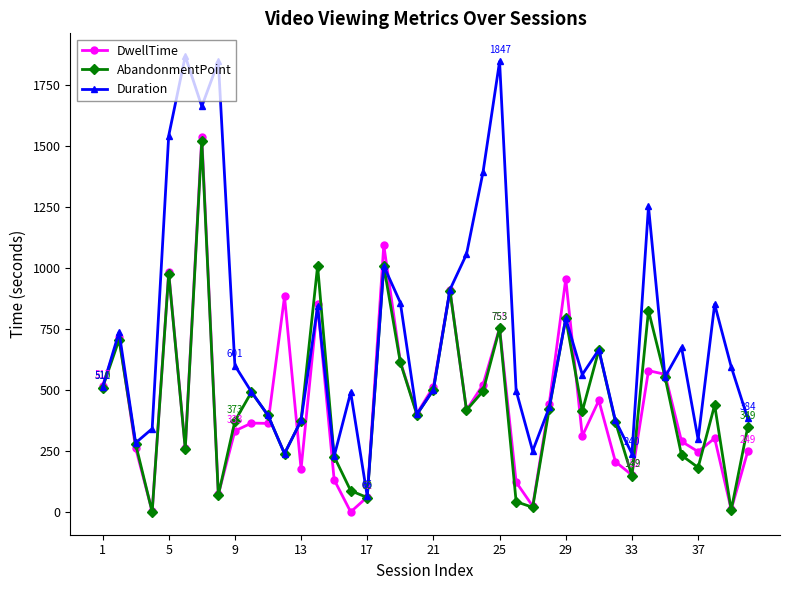

What is the maximum value for Duration?

1869